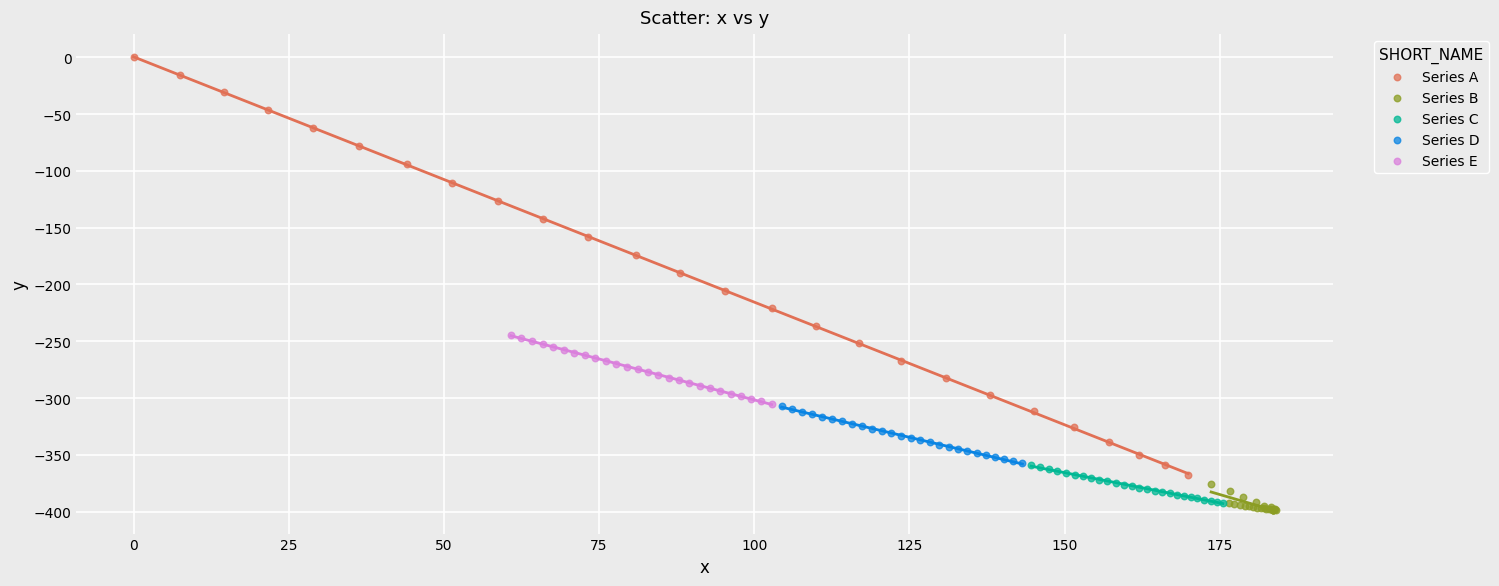

Which series contains the highest Y value?

Series A